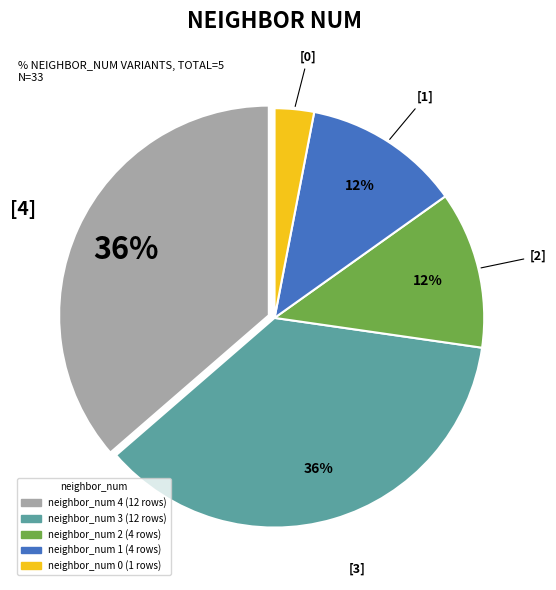

Is there a majority slice in this chart?

No